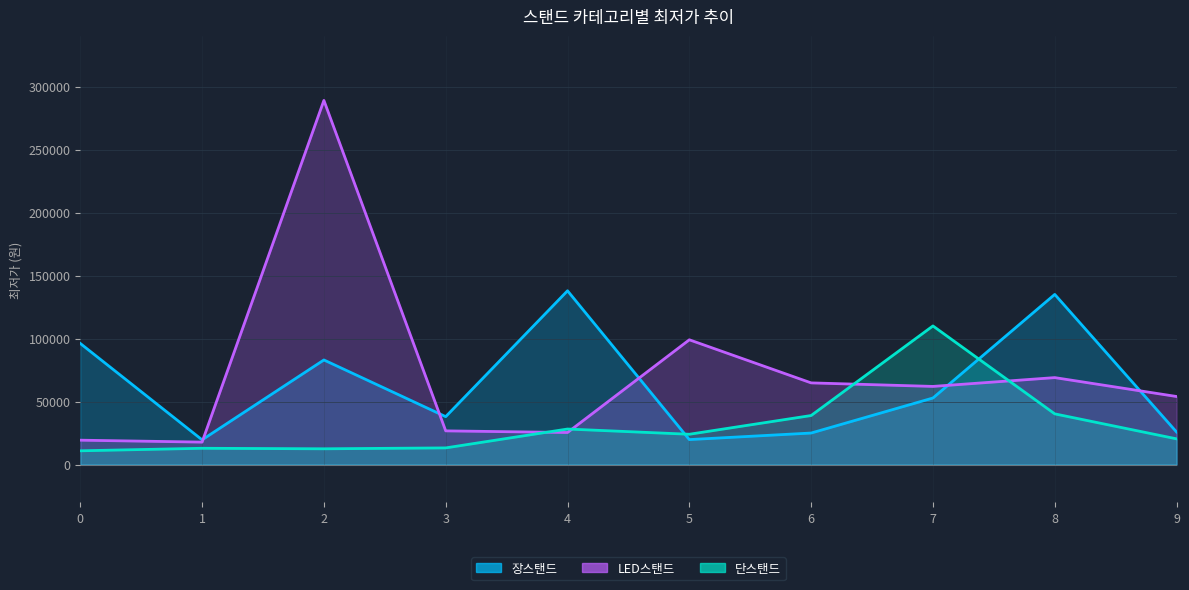

List the series in order of their peak value, highest first.

LED스탠드, 장스탠드, 단스탠드